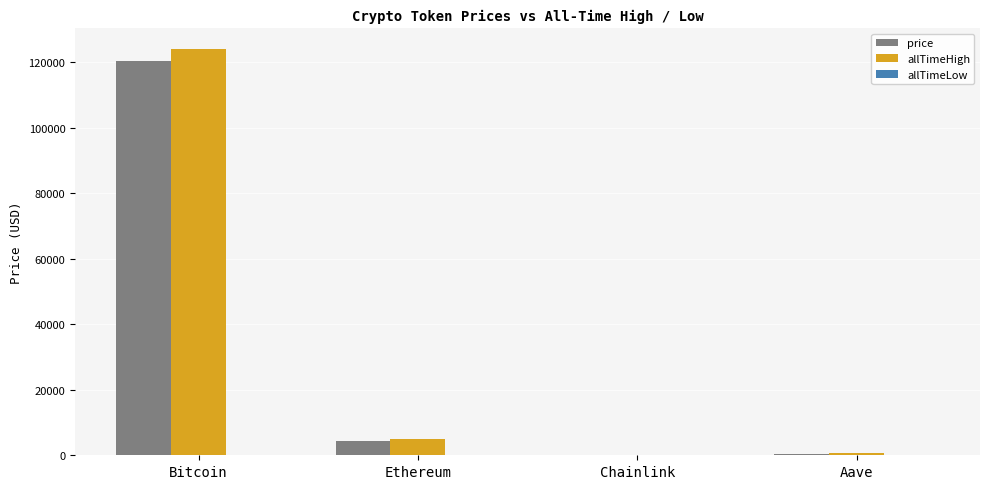

What is the sum of all price values?

125216.4